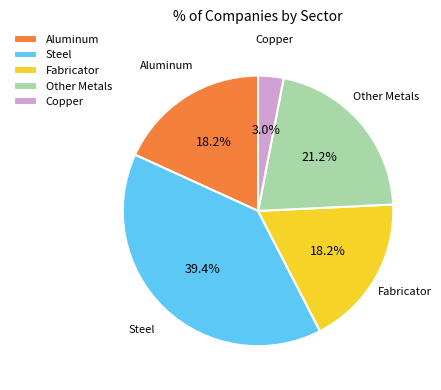

How many segments does this pie chart have?

5